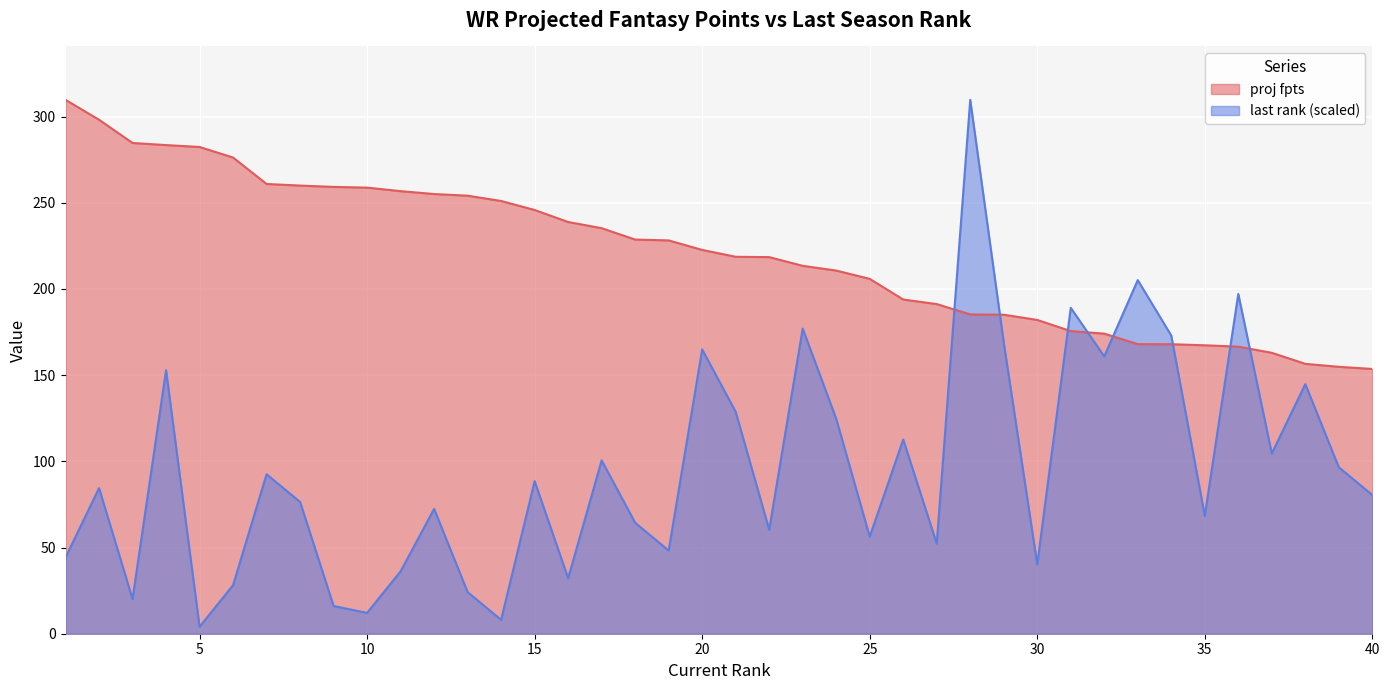

The proj fpts series shows 258.8 at 10. True or false?

True